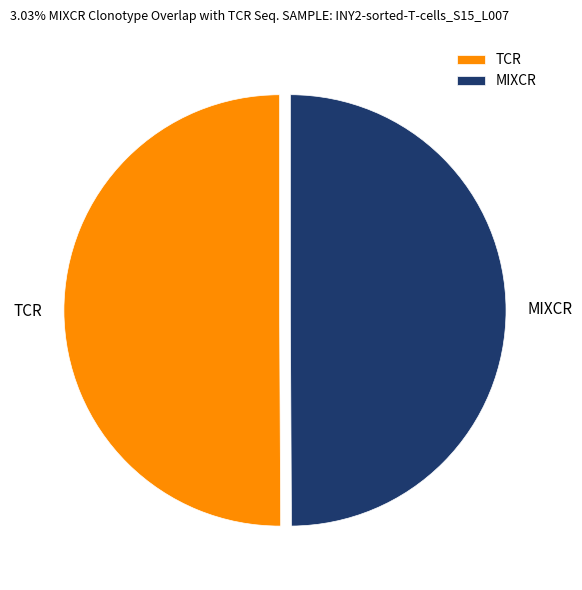

How many segments does this pie chart have?

2